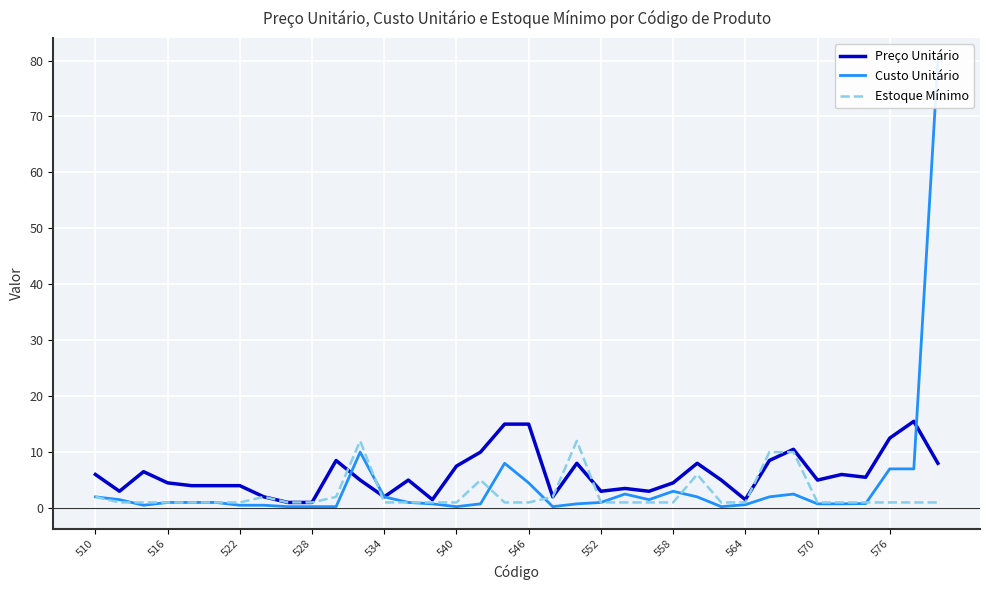

What is the highest value of the Preço Unitário series?

15.5